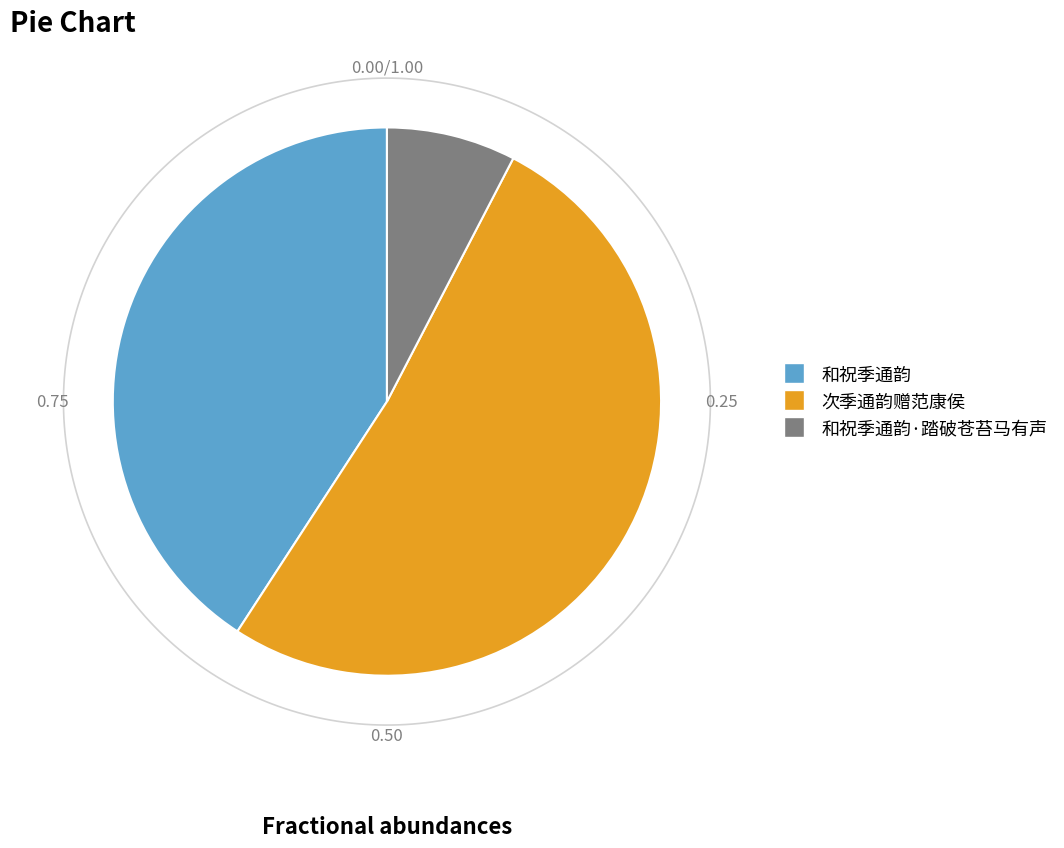

True or false: 次季通韵赠范康侯 accounts for 60% of the total.

False